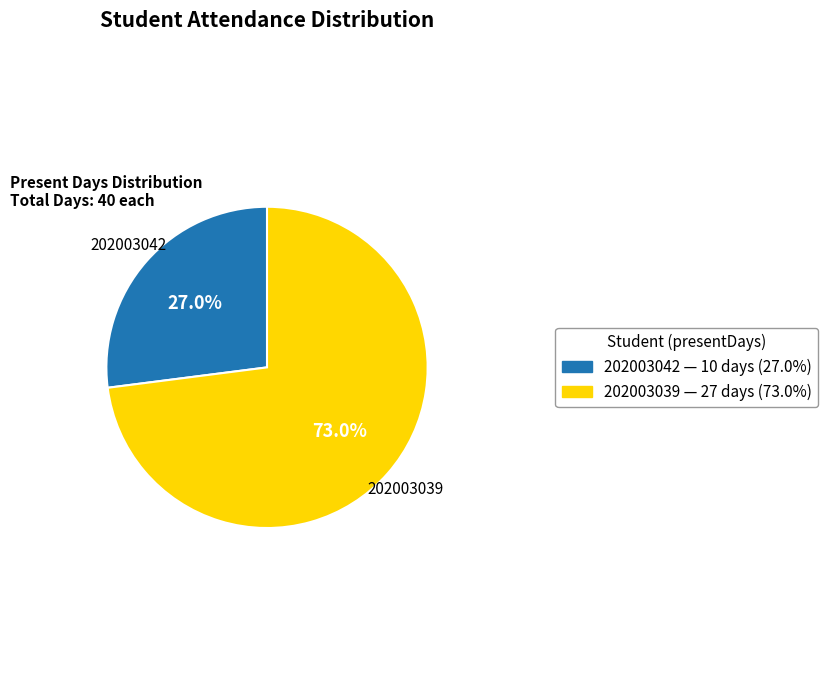

To the nearest percent, what is the difference between the largest and smallest slice percentages?

46%